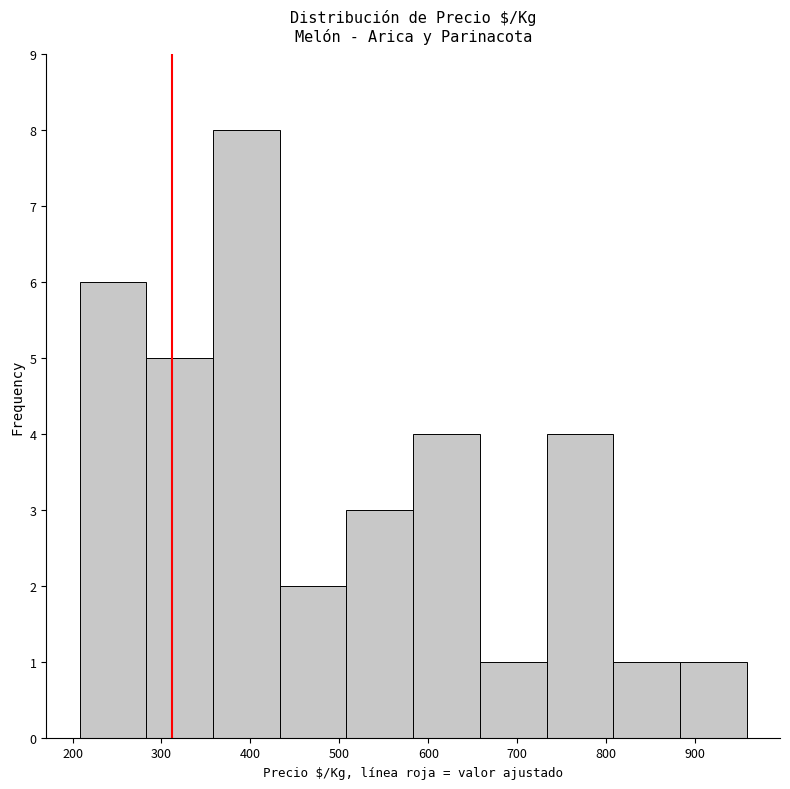

Reading left to right, list every bar in this chart as the range it spans on the x-axis followed by its height. Neither the bar edges nor the heights are printed on the chart, so give them approximately, as read against the axes.

208 to 283: 6
283 to 358: 5
358 to 433: 8
433 to 508: 2
508 to 583: 3
583 to 658: 4
658 to 733: 1
733 to 808: 4
808 to 883: 1
883 to 958: 1